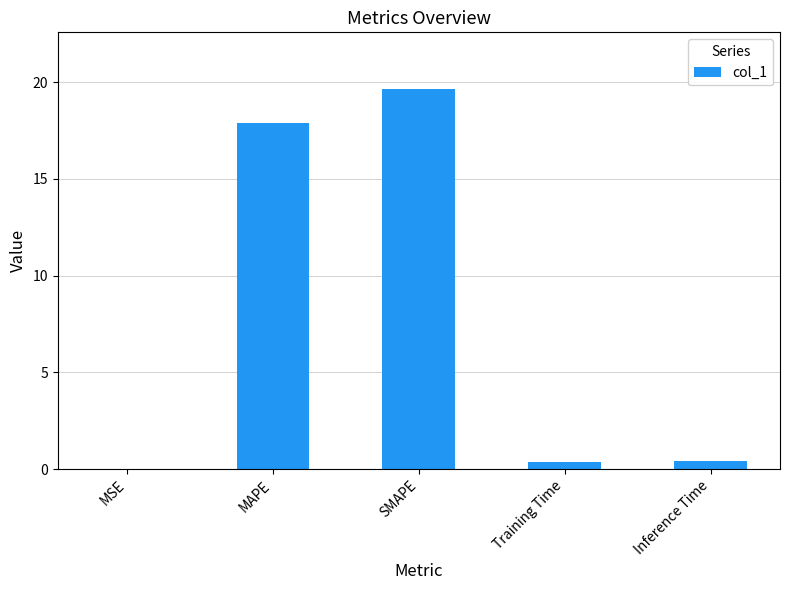

Are the bars grouped side by side (vs. stacked)?

No